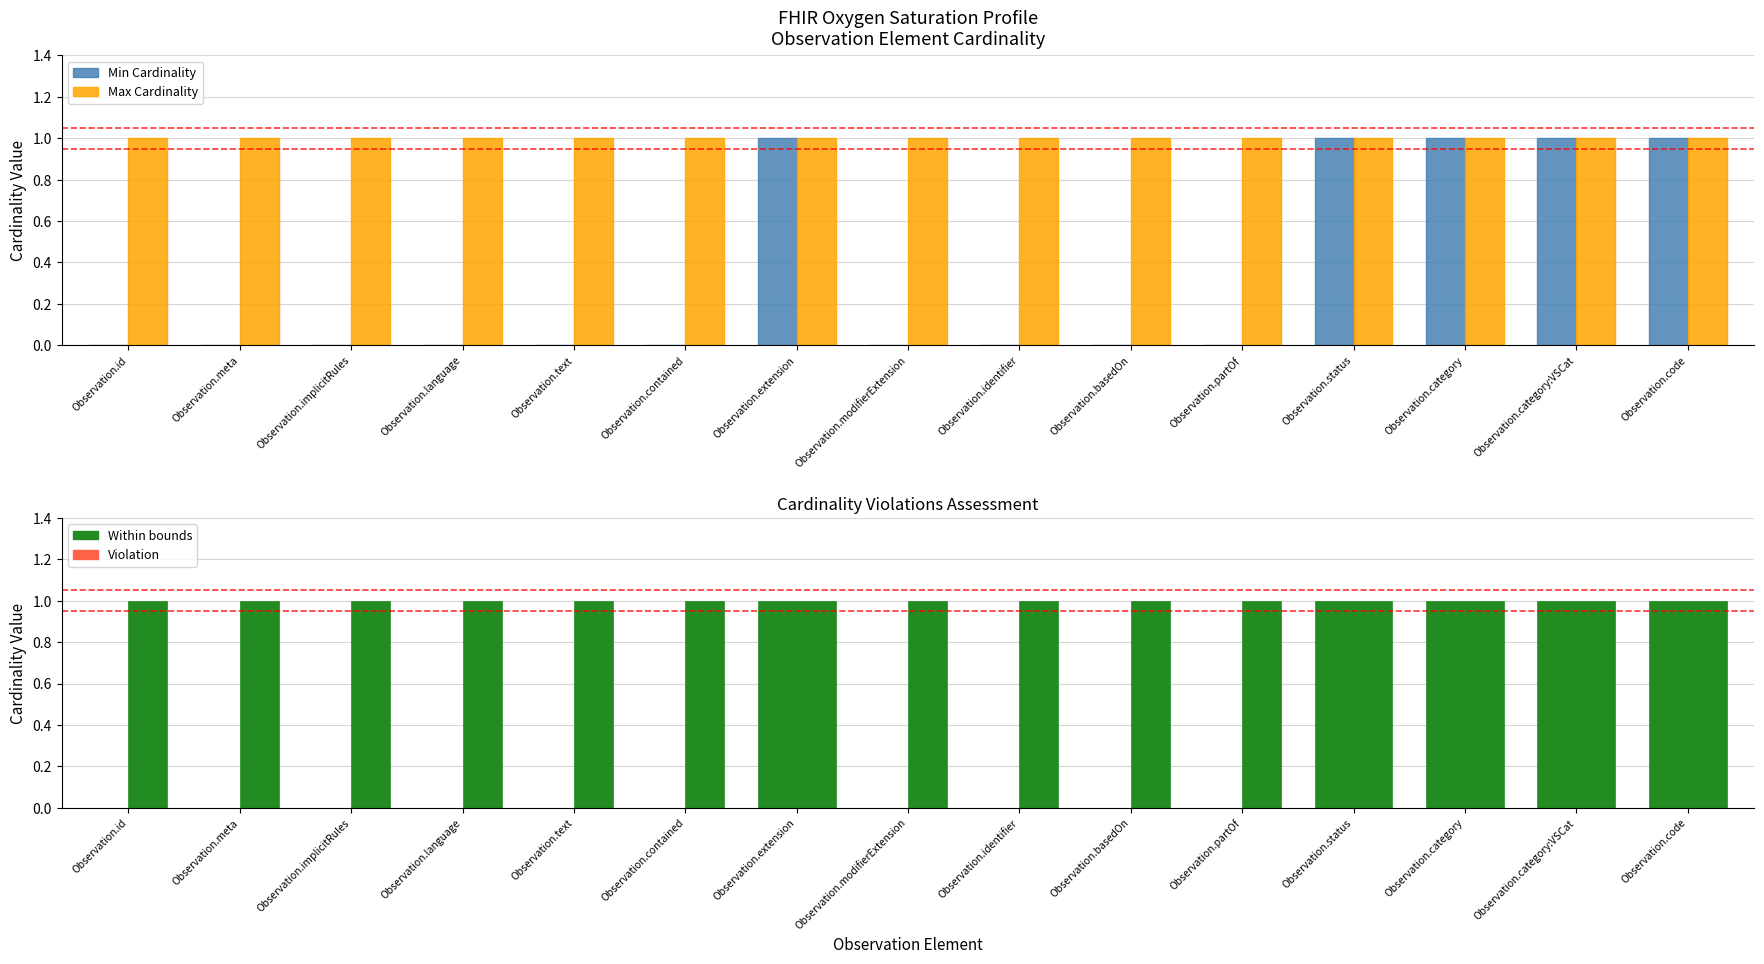

What is the total value across all series at Observation.identifier?

1